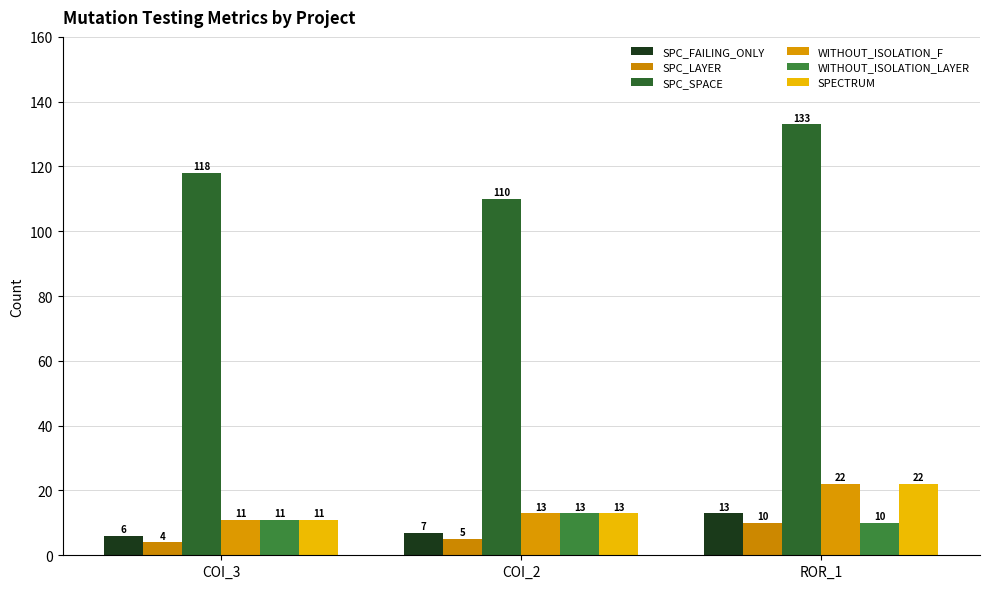

Does the chart contain stacked bars?

No